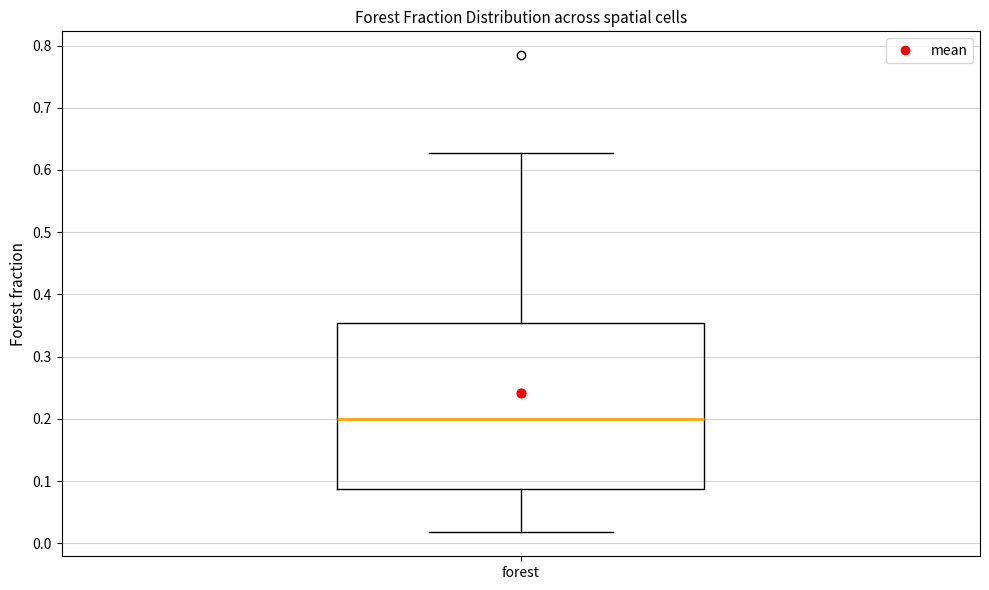

Read this box plot against the y-axis: the position of the median line, the range covered by the box, and the ends of both whiskers. The values are not printed on the chart, so give them approximately, as read against the axis.

median 0.20, box 0.09 to 0.35, whiskers 0.02 to 0.63